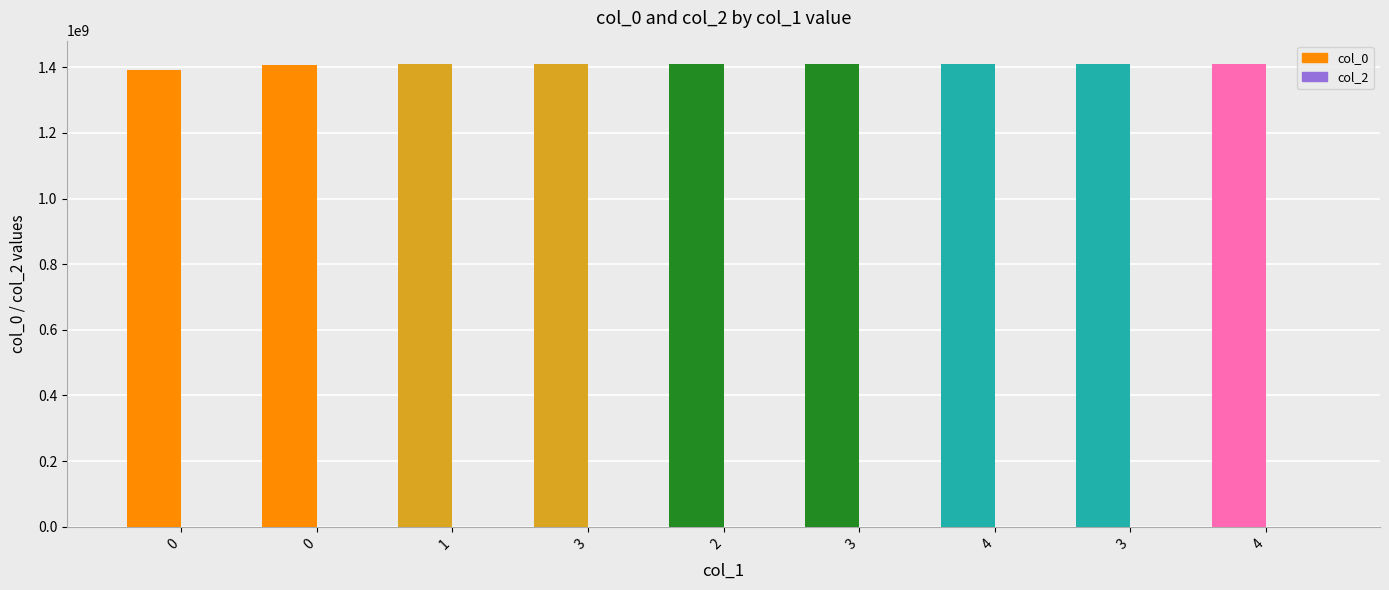

How many bars are there in each group?

2